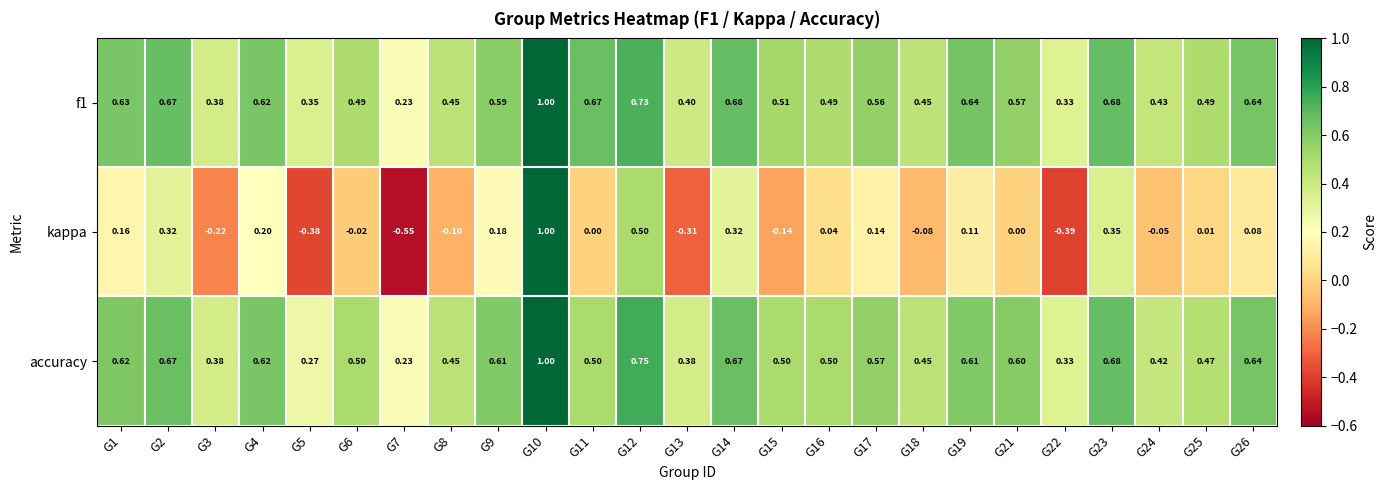

Count the number of data series in this chart.

3